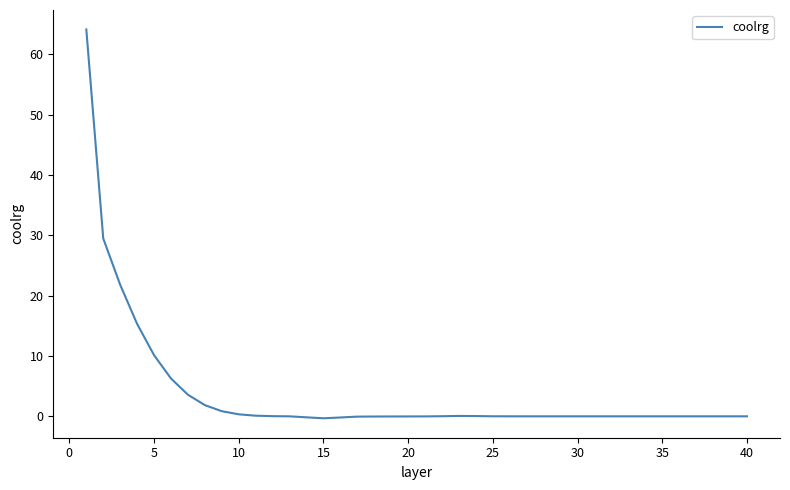

What is the maximum value shown in the chart?

64.1